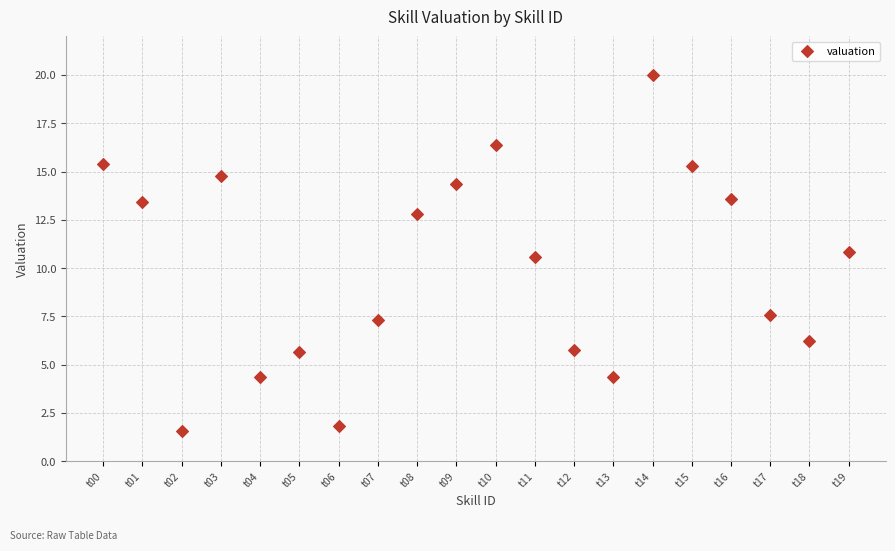

What is the range of Y values (max minus min)?

18.4